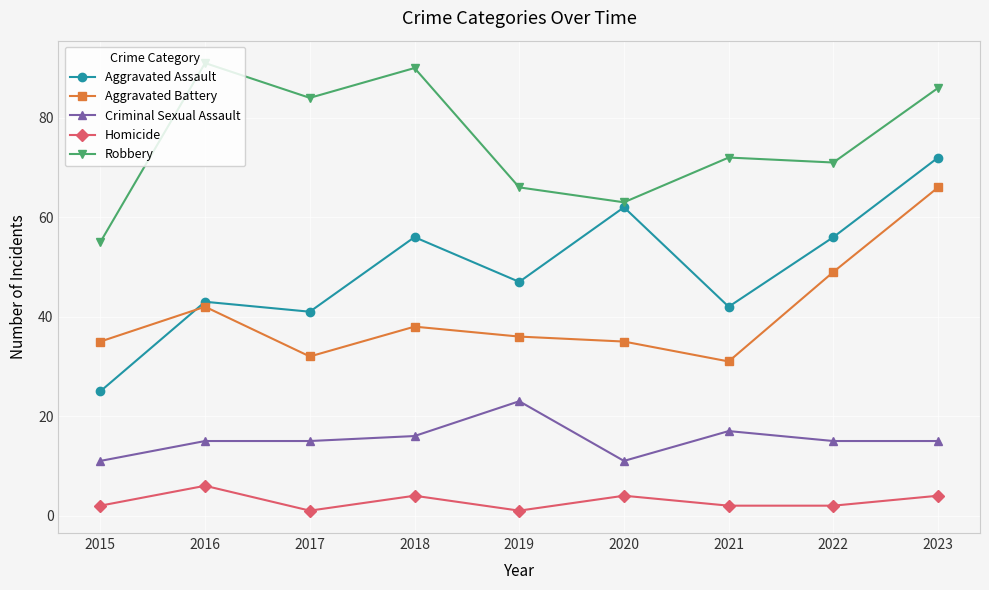

Between 2018 and 2019, which series saw the biggest shift?

Robbery